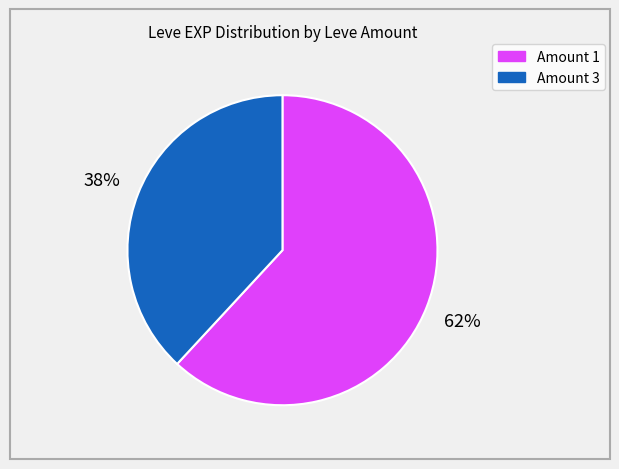

Between Amount 3 and Amount 1, which is larger?

Amount 1